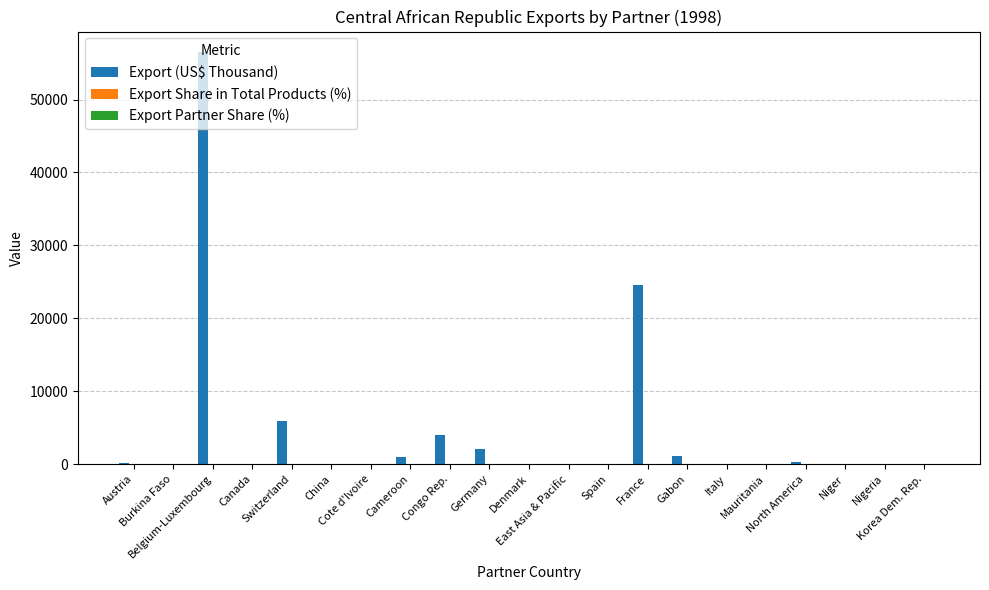

Count the number of data series in this chart.

3